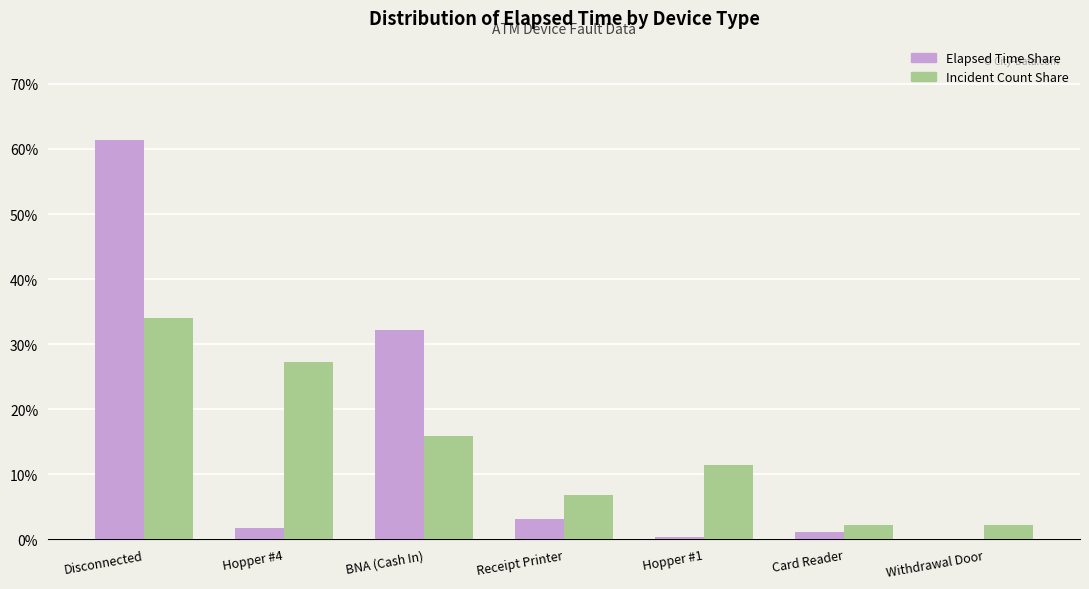

What is the total value across all series at BNA (Cash In)?

48.1